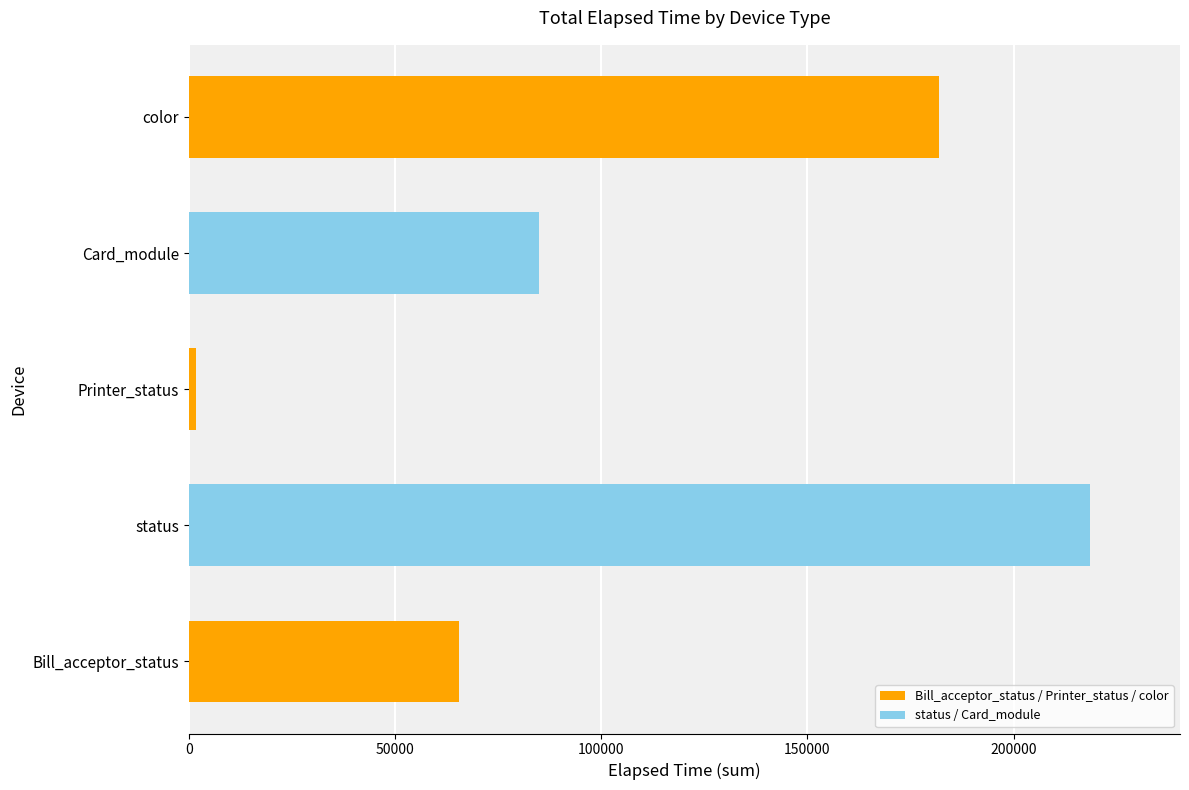

What is the difference between the maximum and minimum values?

216849